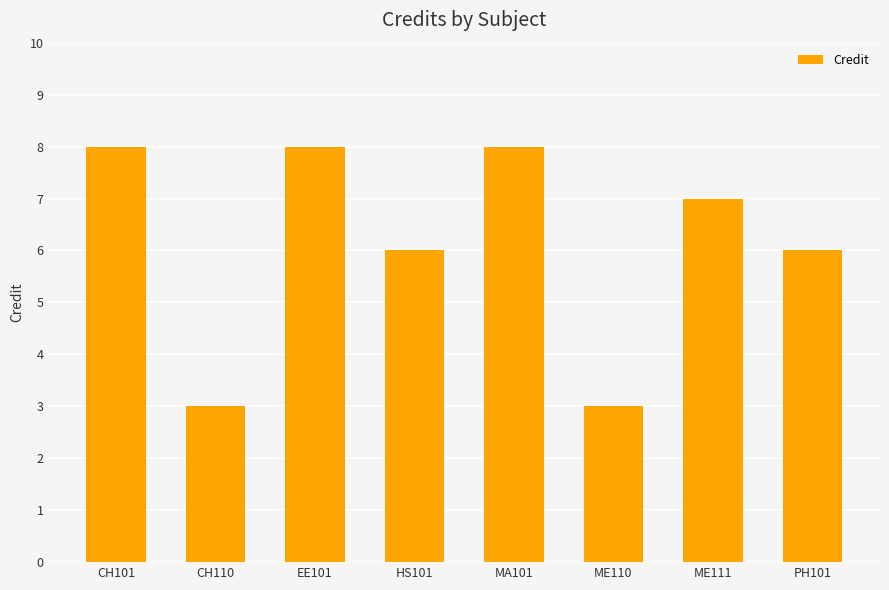

What is the difference between the maximum and minimum values?

5